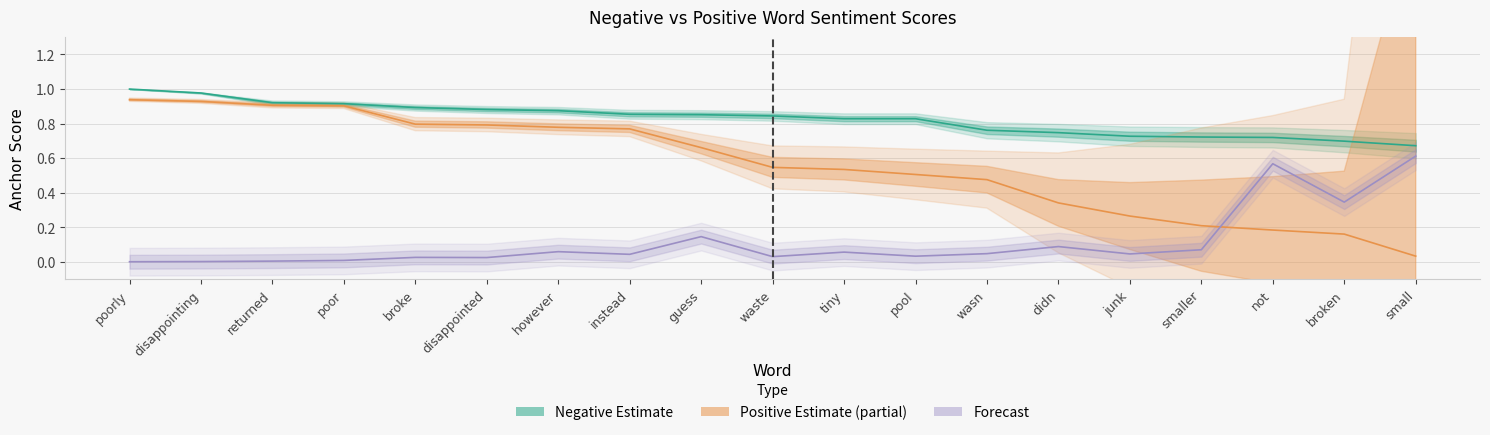

Reading left to right, transcribe all the data shown in this chart.

Negative Estimate: 1.0	1.0	0.9	0.9	0.9	0.9	0.9	0.9	0.9	0.8	0.8	0.8	0.8	0.7	0.7	0.7	0.7	0.7	0.7
Positive Estimate: 0.9	0.9	0.9	0.9	0.8	0.8	0.8	0.8	0.7	0.5	0.5	0.5	0.5	0.3	0.3	0.2	0.2	0.2	0.0
Forecast (normalised): 0.0	0.0	0.0	0.0	0.0	0.0	0.1	0.0	0.1	0.0	0.1	0.0	0.0	0.1	0.0	0.1	0.6	0.3	0.6